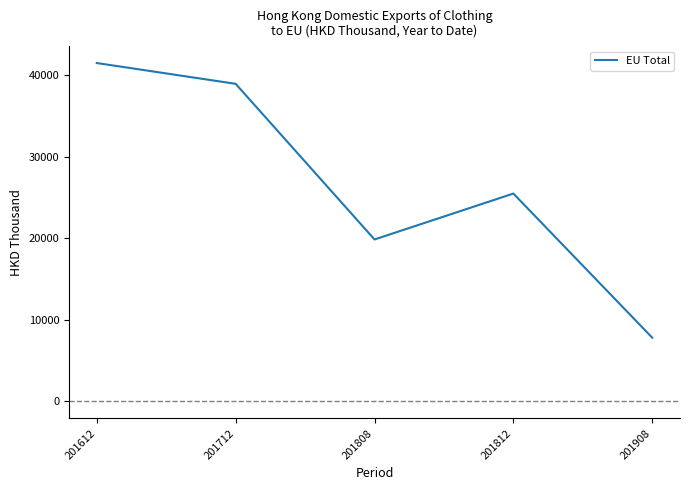

Count the number of categories in the chart.

5